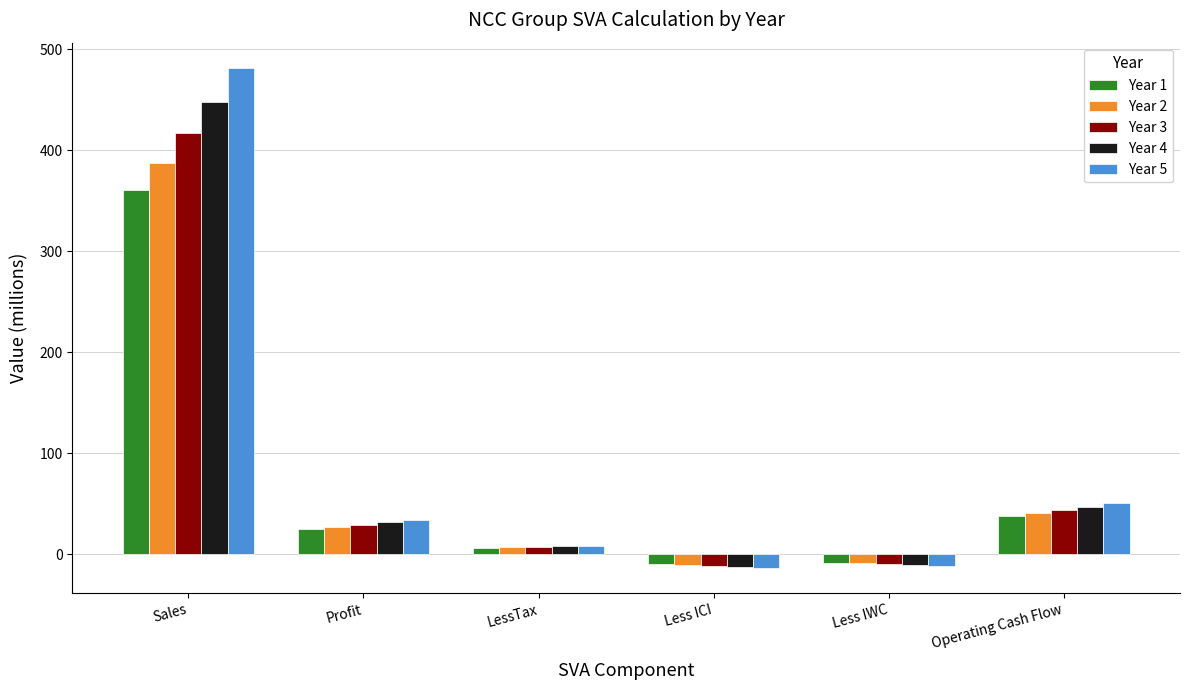

What position from the right is Less ICI?

3